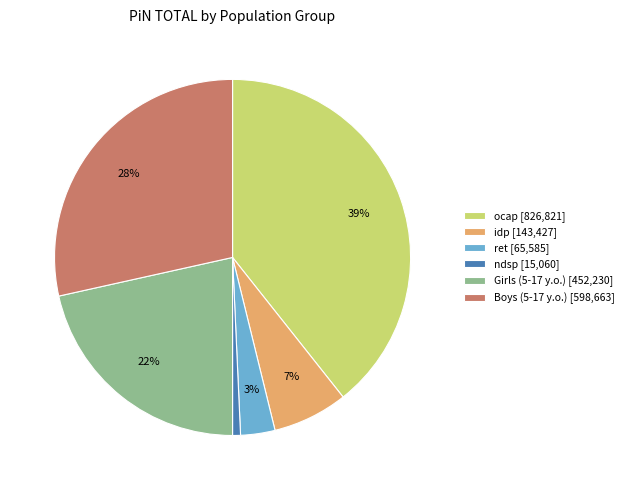

Count the number of slices in the pie.

6